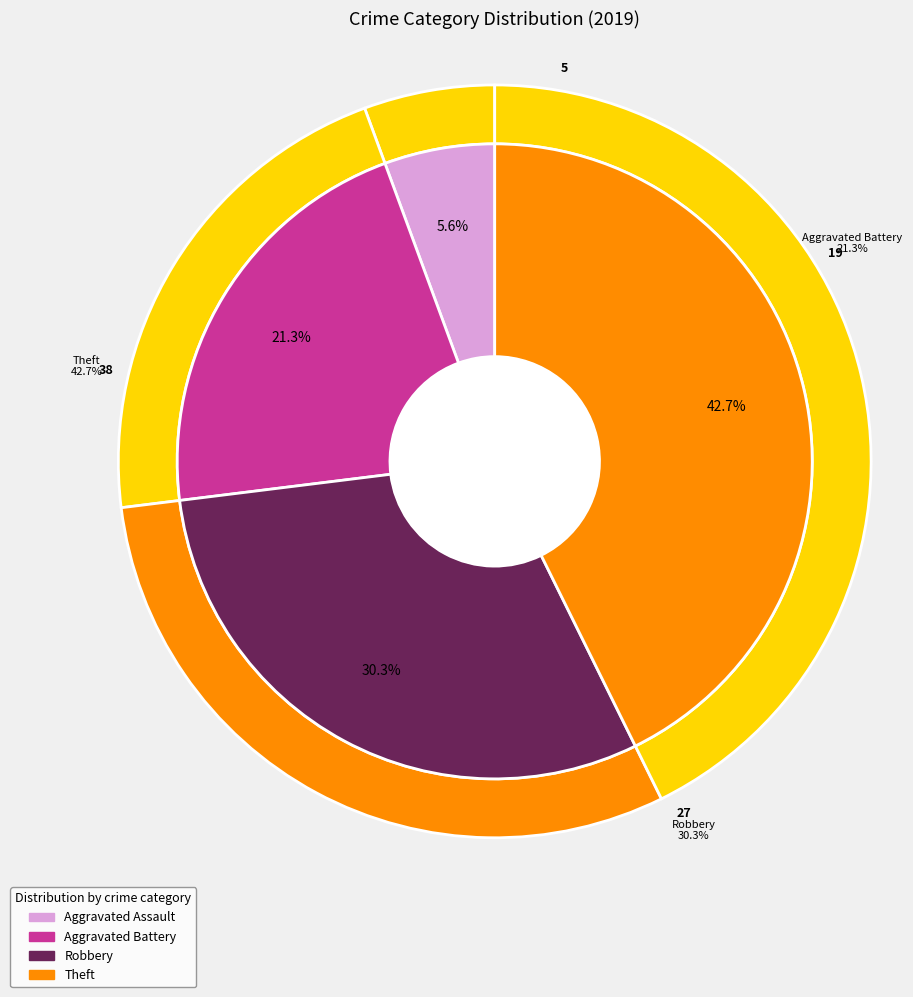

To the nearest percent, what percentage of the pie is 3?

43%